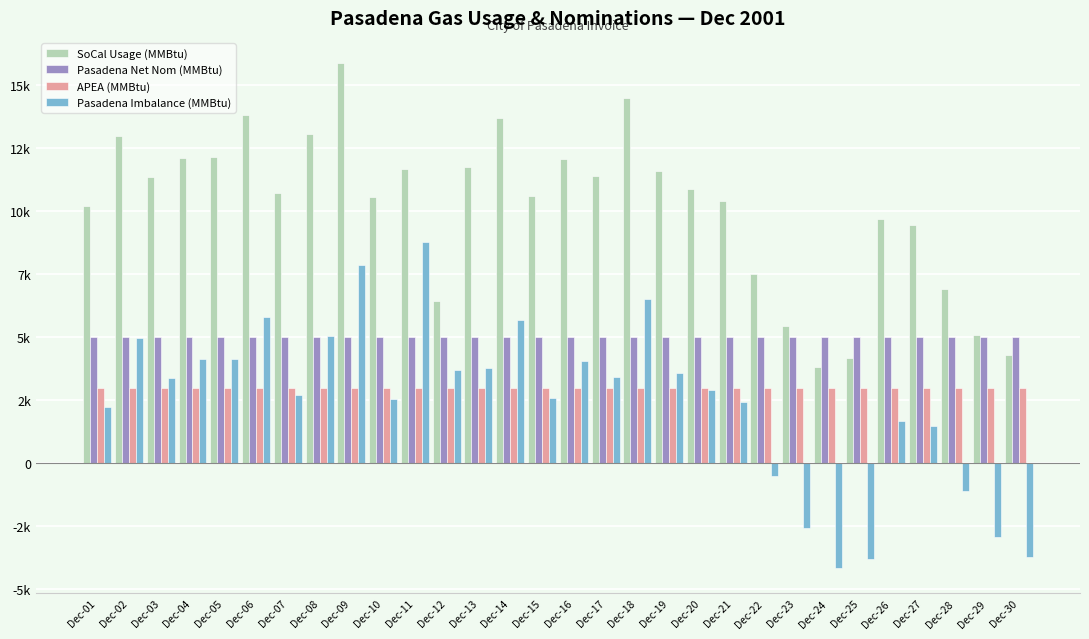

What are all the series names shown in the legend?

SoCal Usage (MMBtu), Pasadena Net Nom (MMBtu), APEA (MMBtu), Pasadena Imbalance (MMBtu)